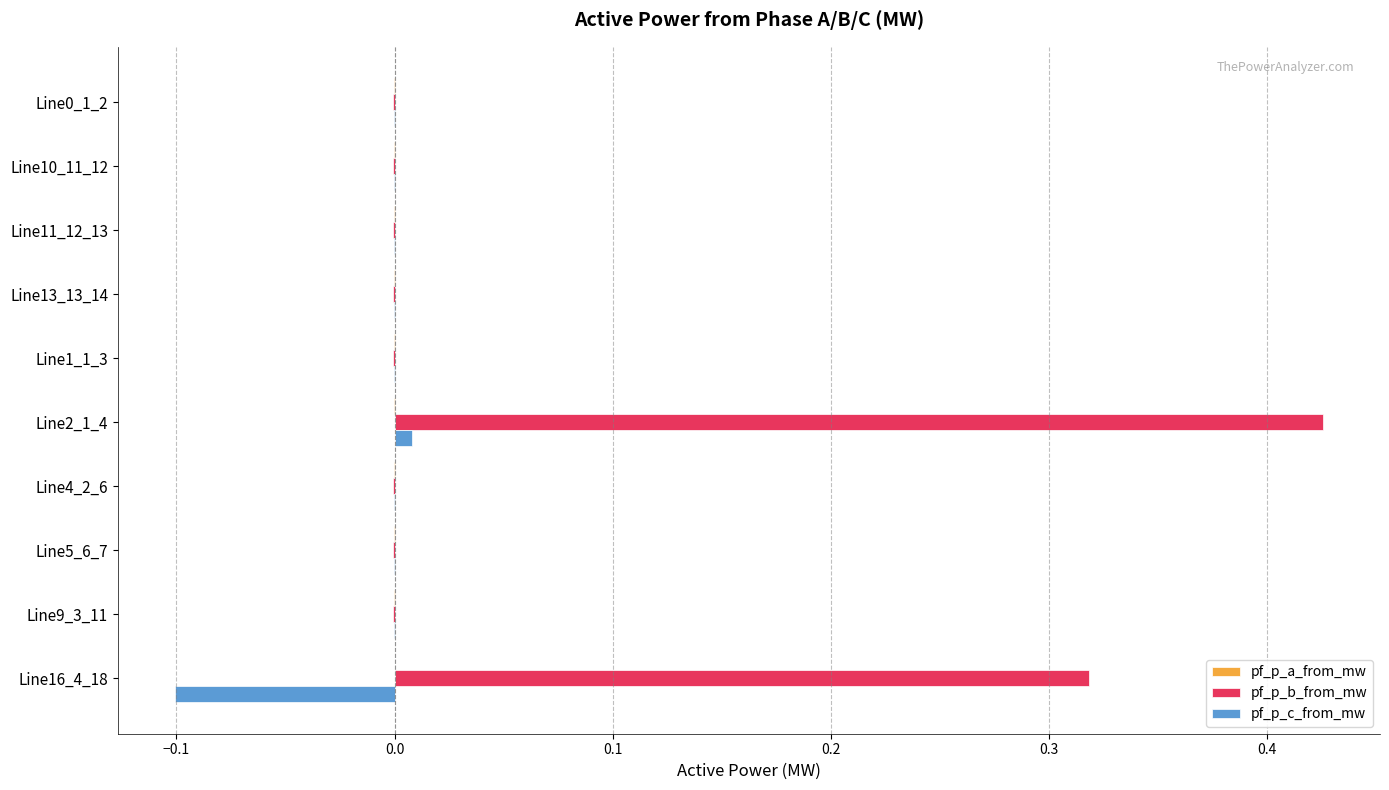

Which series has the largest total across all categories?

pf_p_b_from_mw